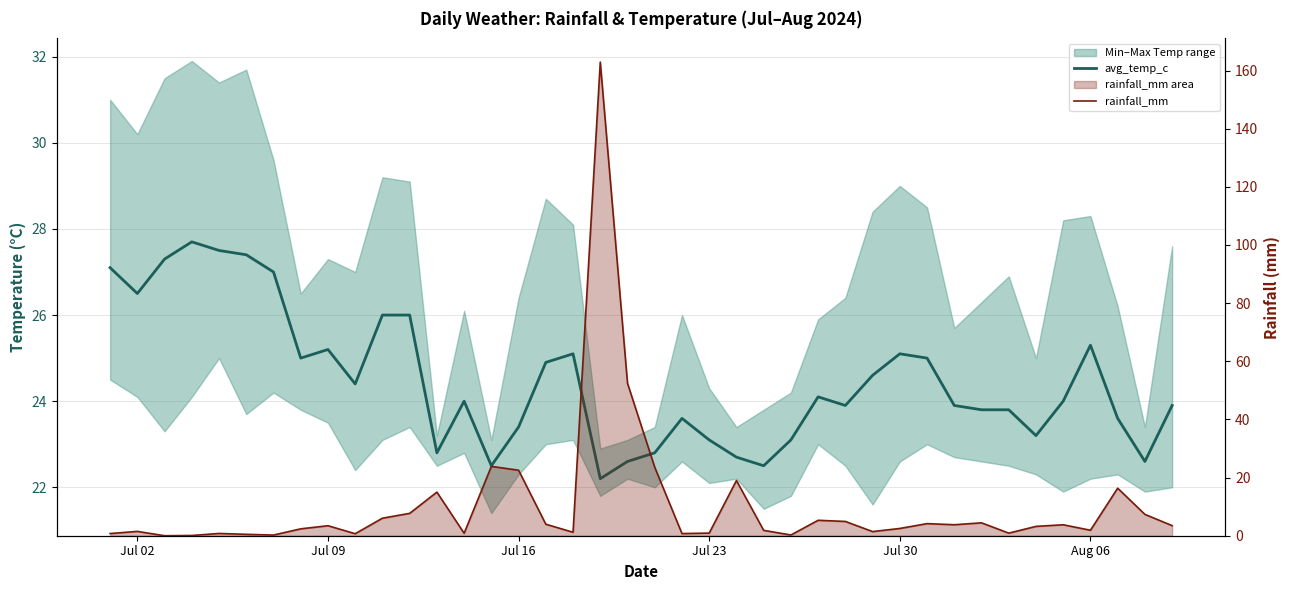

In avg_temp_c, how many points are higher than both neighbors (excluding endpoints)?

8